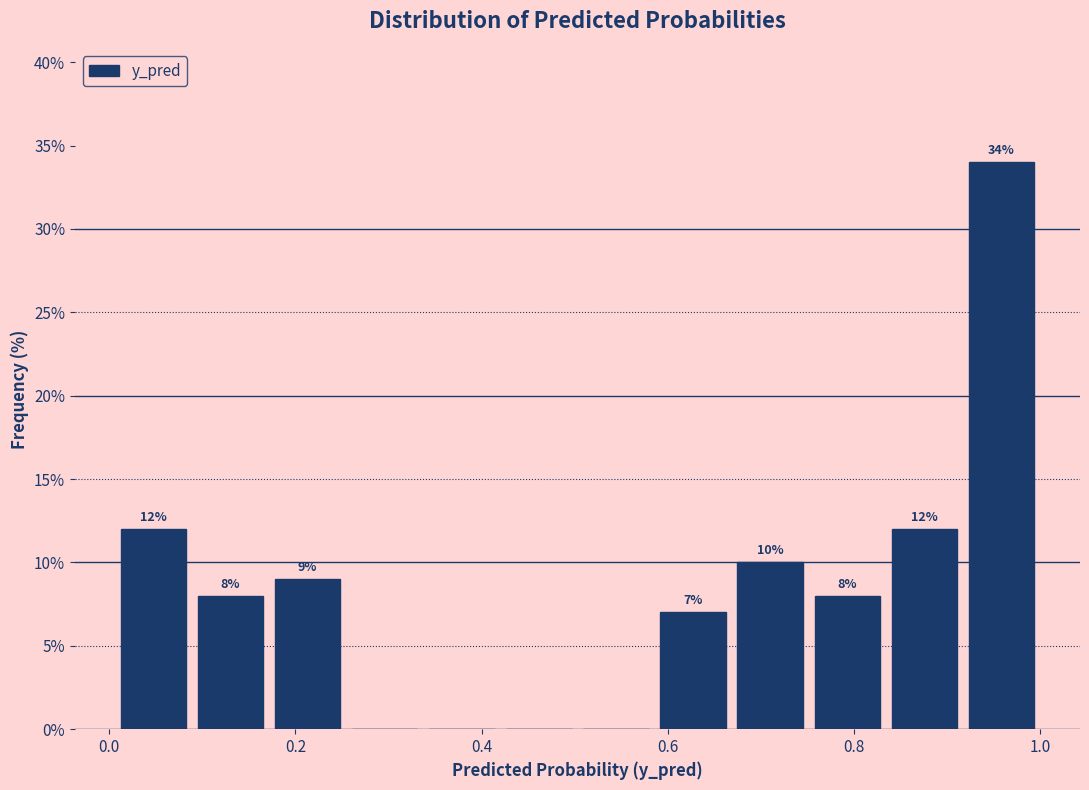

Over which range of the x-axis is the bar tallest?

0.92 to 1.00